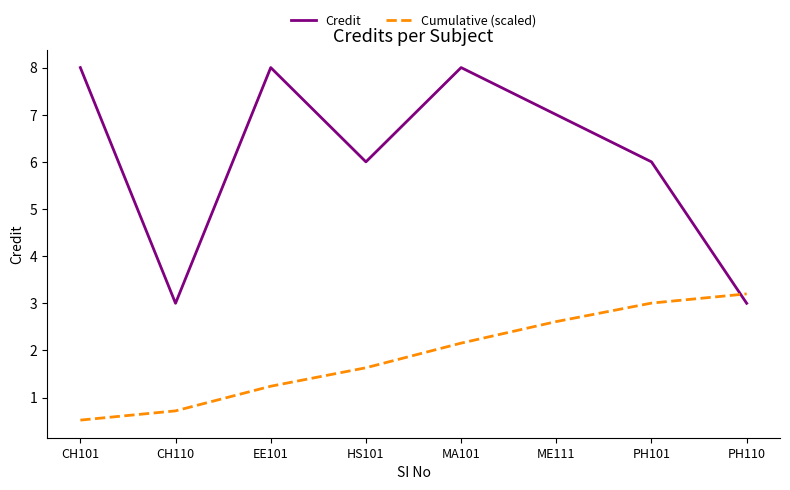

True or false: Cumulative (scaled) has more than 1 interior local peaks.

False